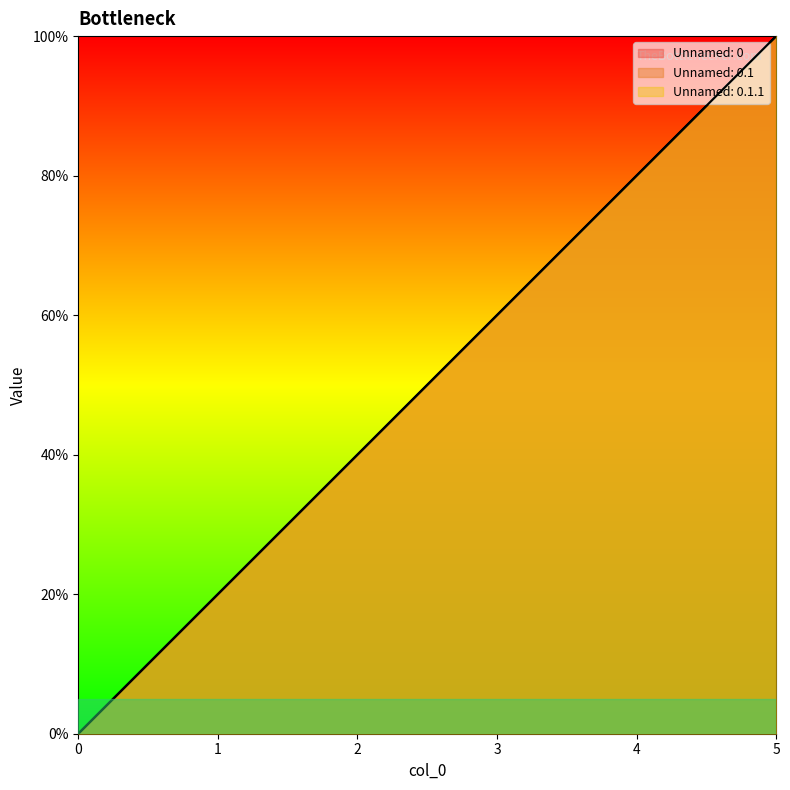

At which category does the chart reach its peak across all series?

5